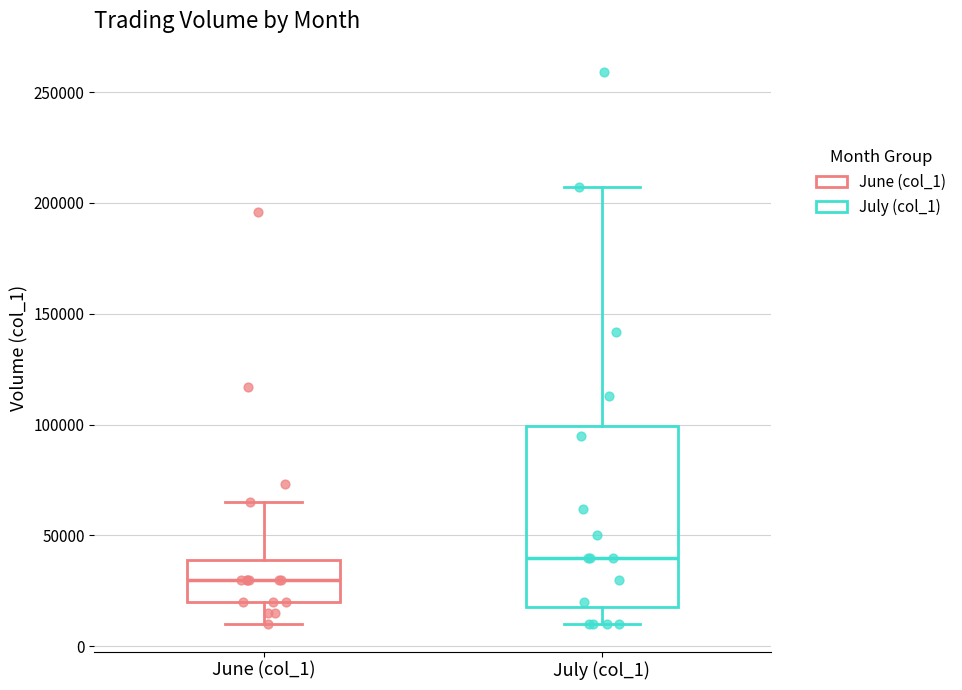

Comparing the boxes themselves (not the whiskers), which one is the tallest?

July (col_1)